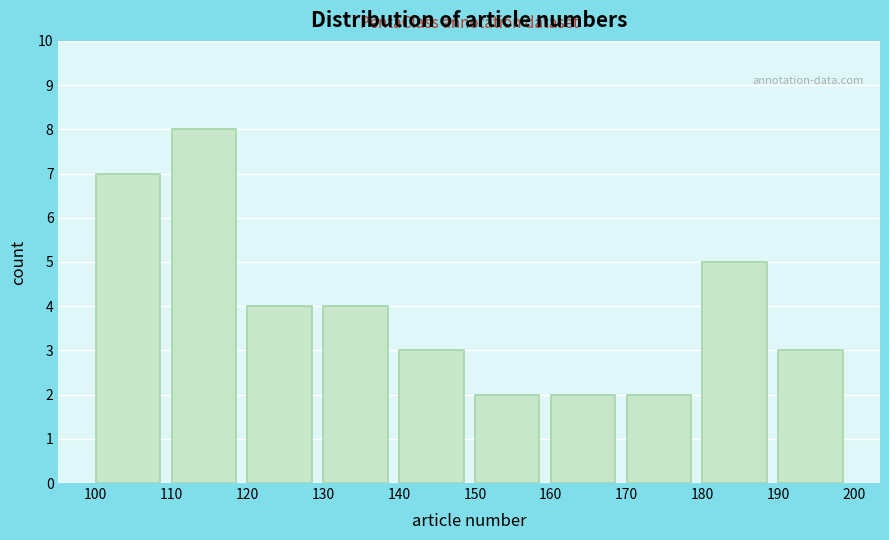

What is the height of the bar covering 180 to 190 on the x-axis? The values are not printed on the chart, so give them approximately, as read against the axis.

5